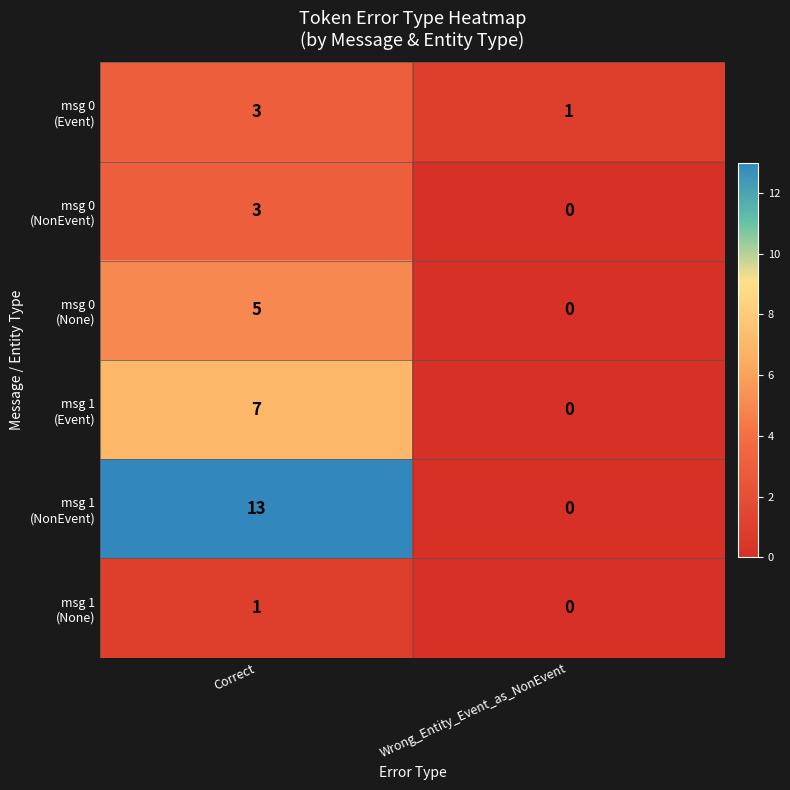

Which label corresponds to the smallest value in the chart?

Wrong_Entity_Event_as_NonEvent